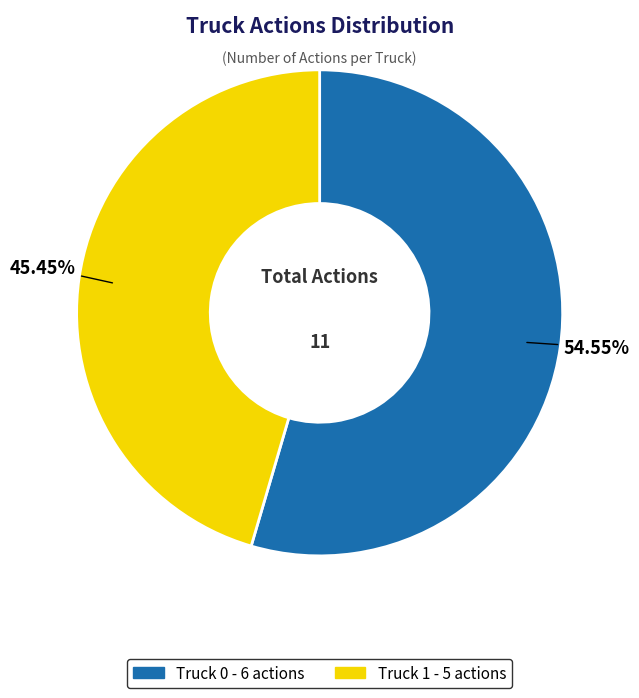

Between Truck 0 and Truck 1, which is larger?

Truck 0